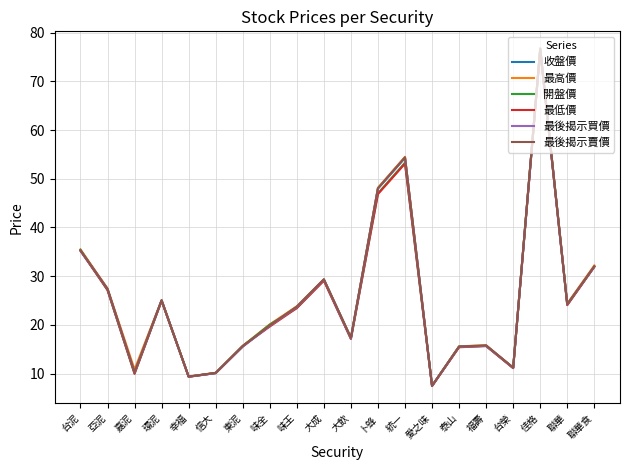

What position from the right is 台泥?

20